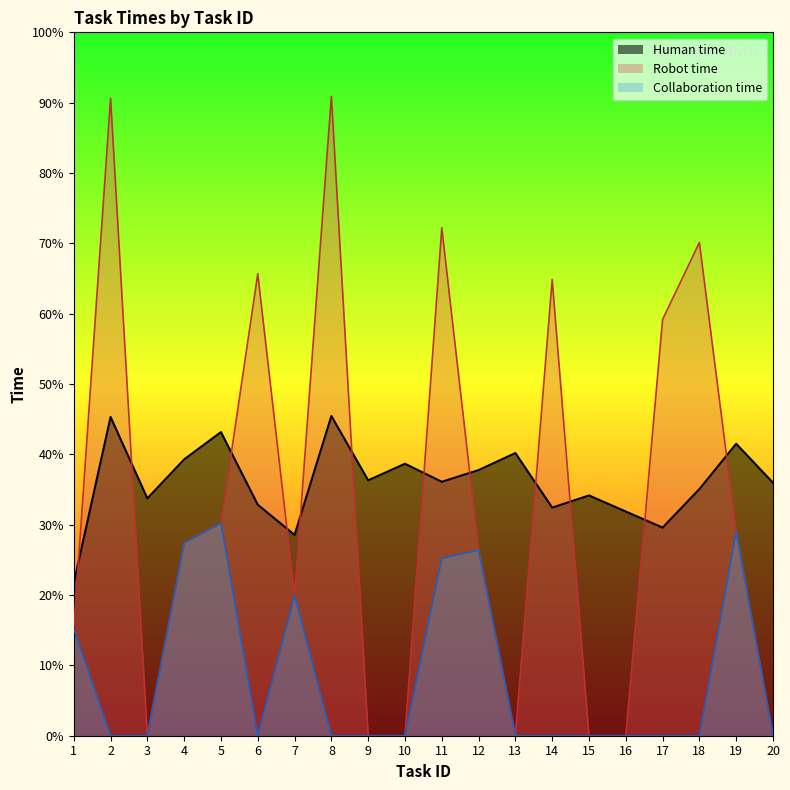

At 20, list the series in order from smallest to largest.

Robot time, Collaboration time, Human time